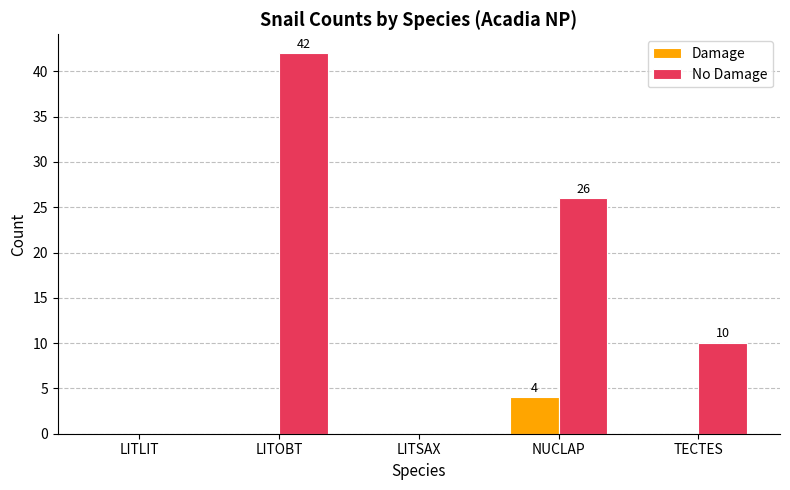

What is the sum of all Damage values?

4